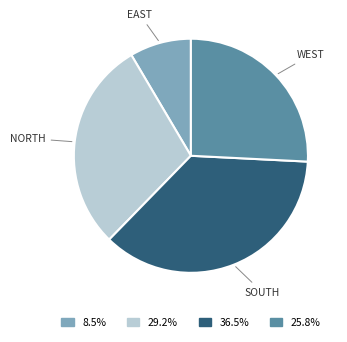

Is there a majority slice in this chart?

No